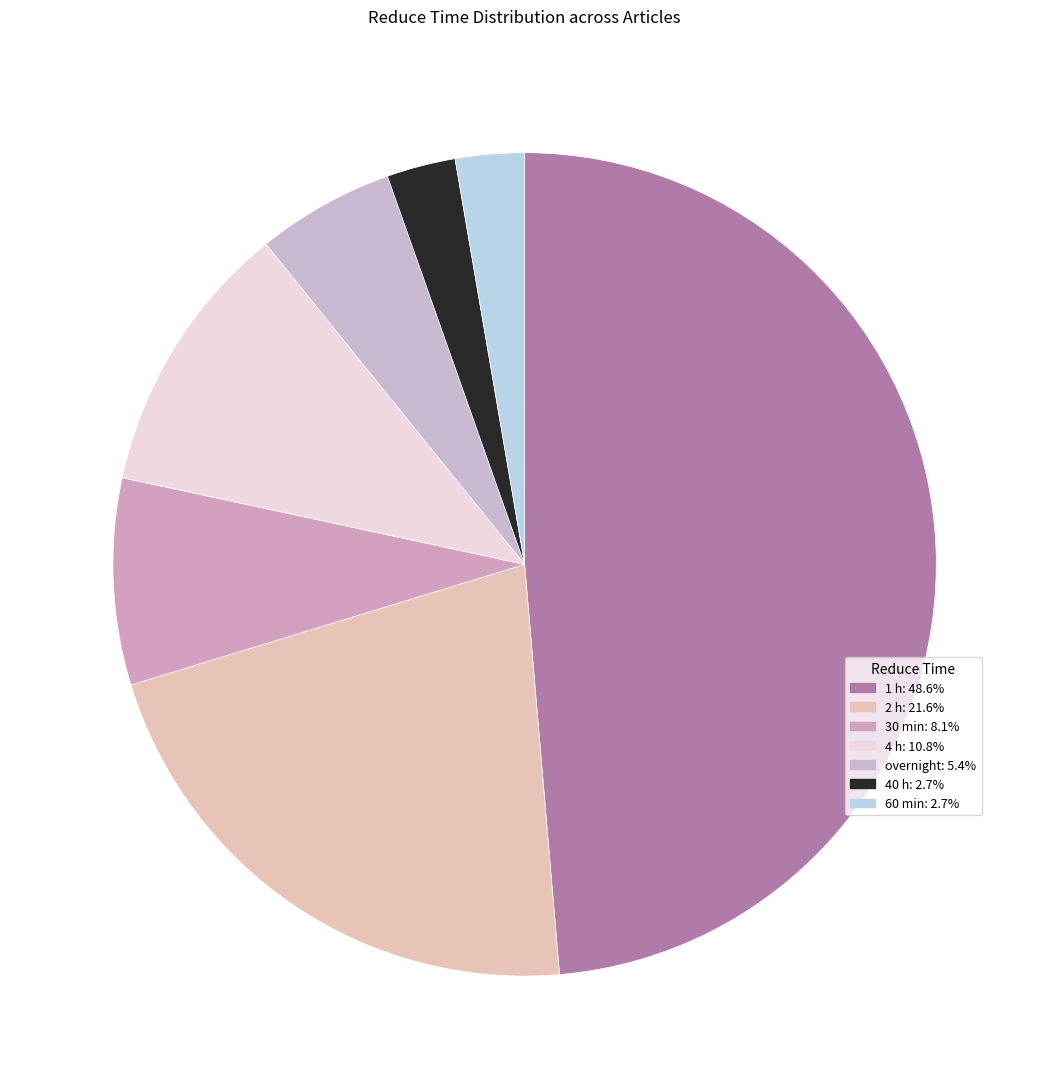

Do overnight and 60 min together represent more than half of the pie?

No